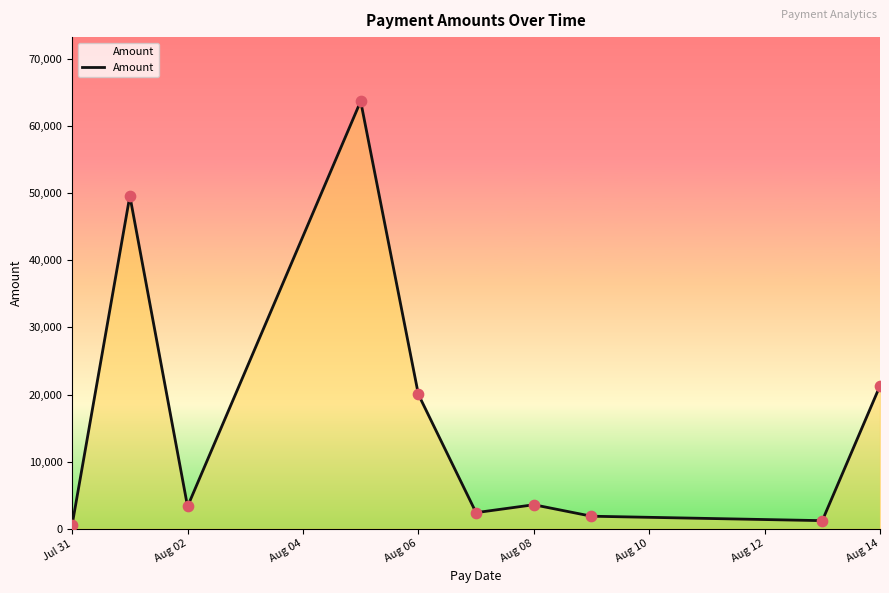

Does the chart have visible grid lines?

No